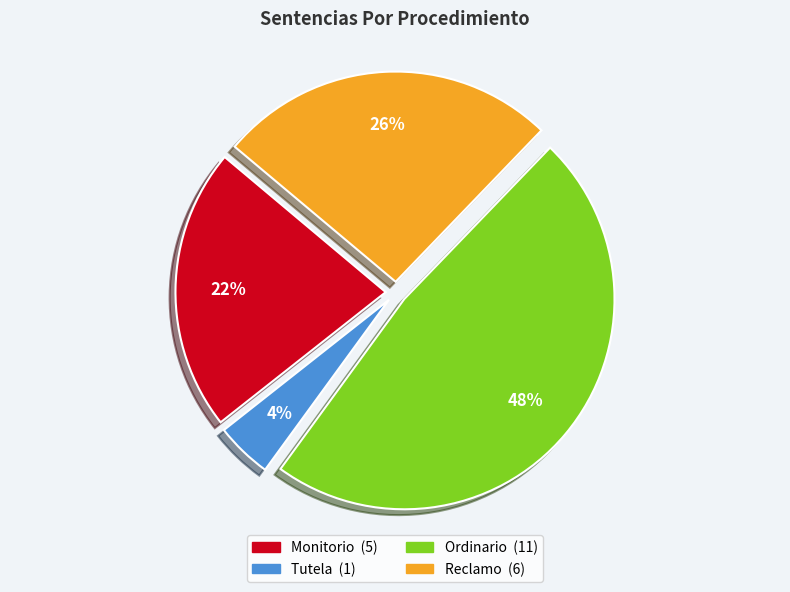

Between Tutela and Reclamo, which is larger?

Reclamo